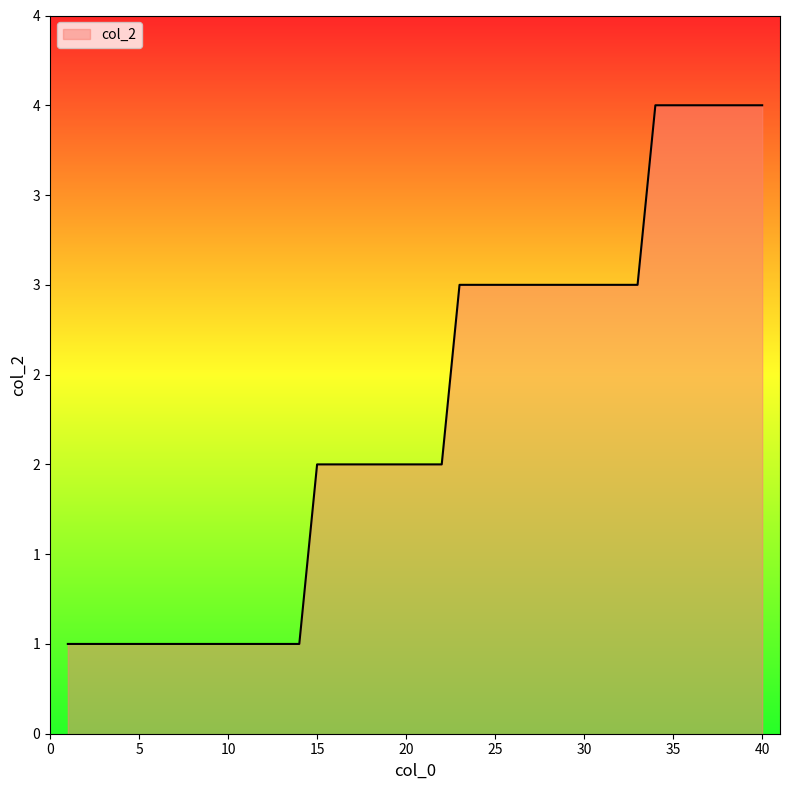

Does the chart have visible grid lines?

No